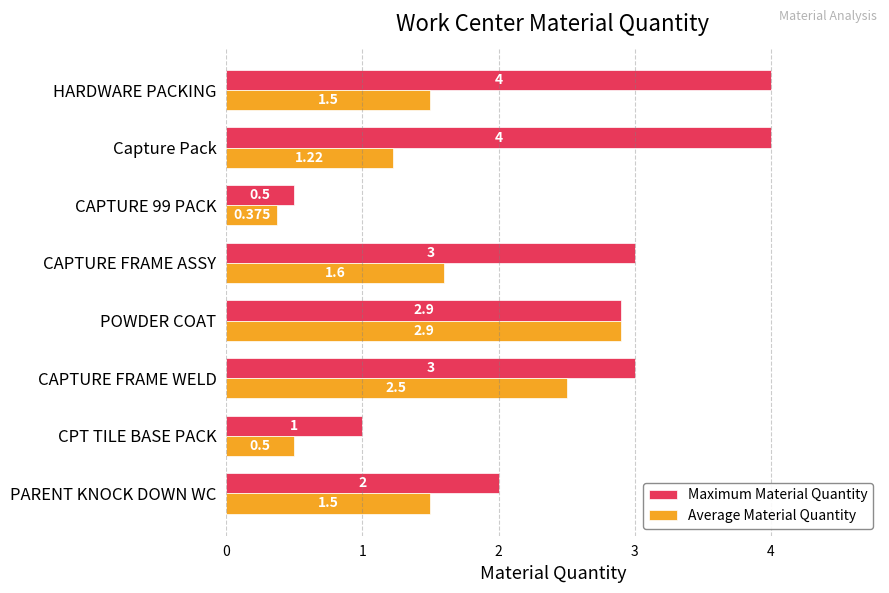

What is the difference between the second highest and minimum values in the Average Material Quantity series?

2.1